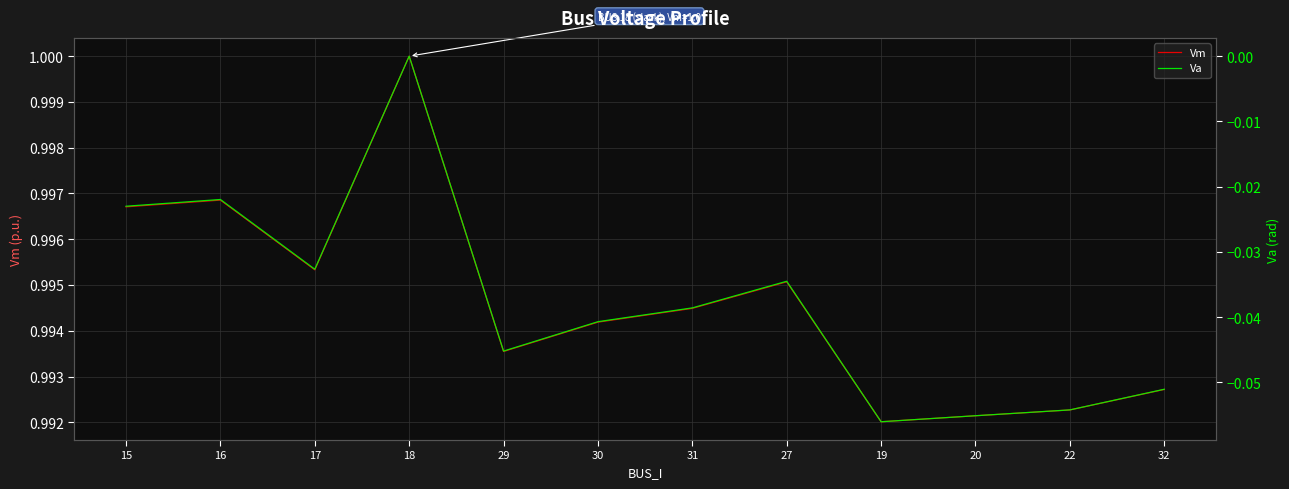

Rank the series by their maximum value, from highest to lowest.

Vm, Va